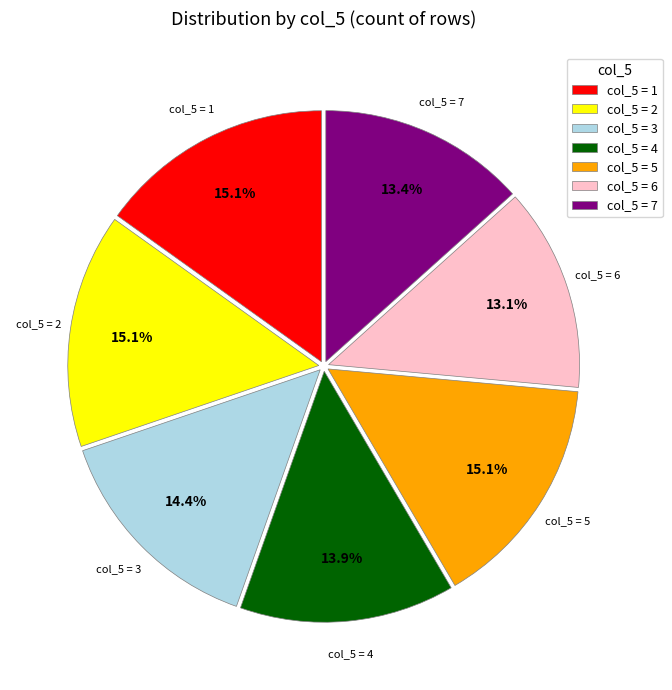

To the nearest percent, what is the average slice percentage?

14%